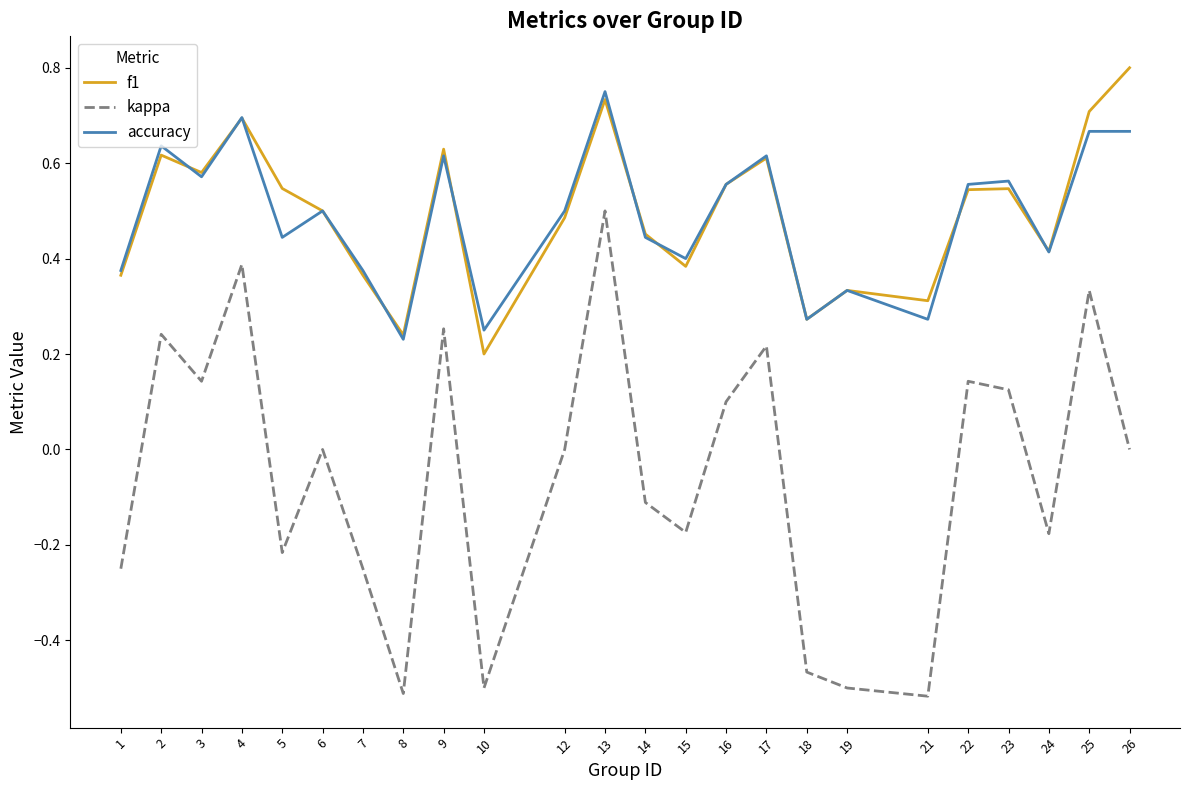

Which category has the highest value in the kappa series?

13